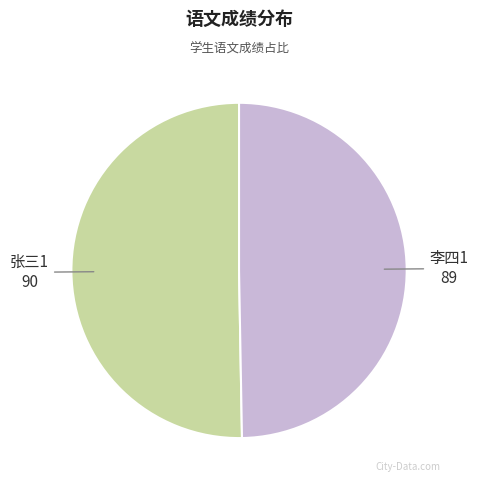

Count the number of slices in the pie.

2